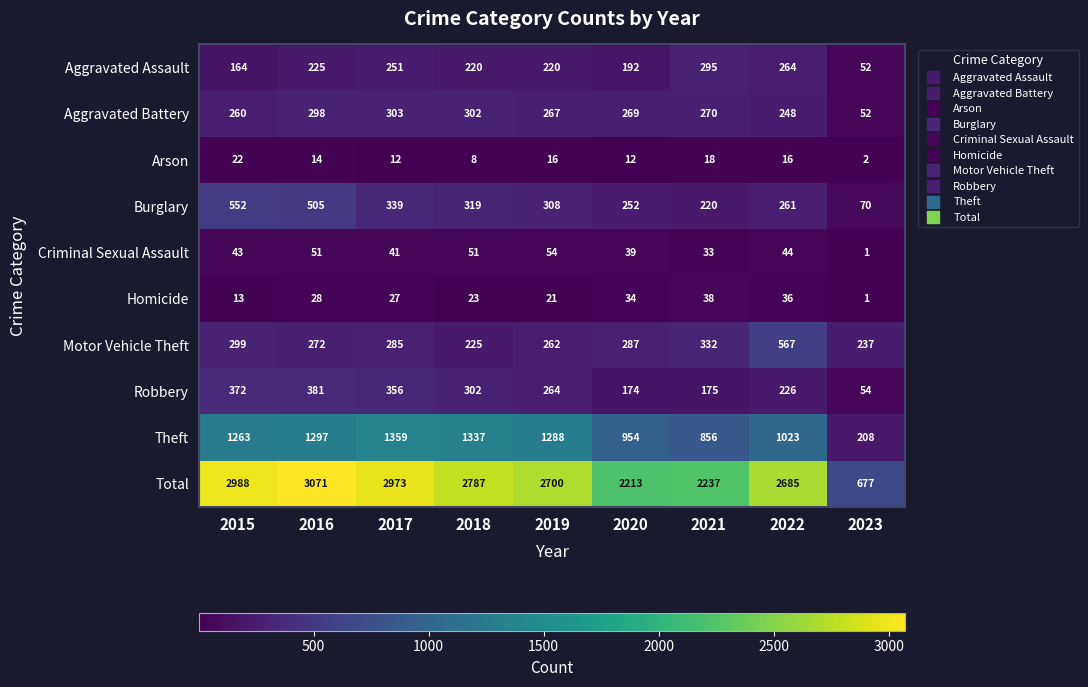

The value of Aggravated Assault at 2021 is 295. True or false?

True